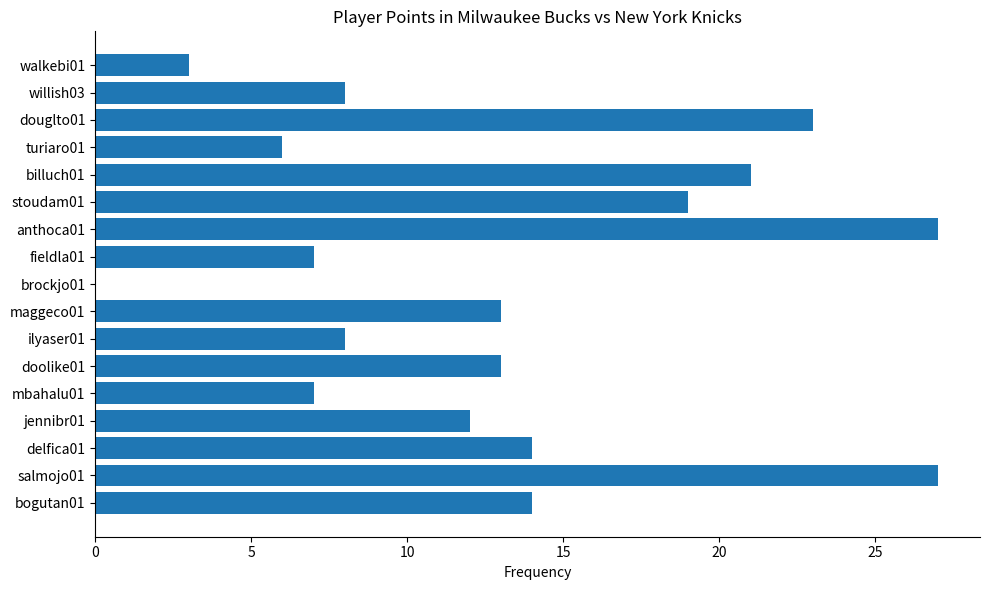

How many distinct data groups are displayed?

1